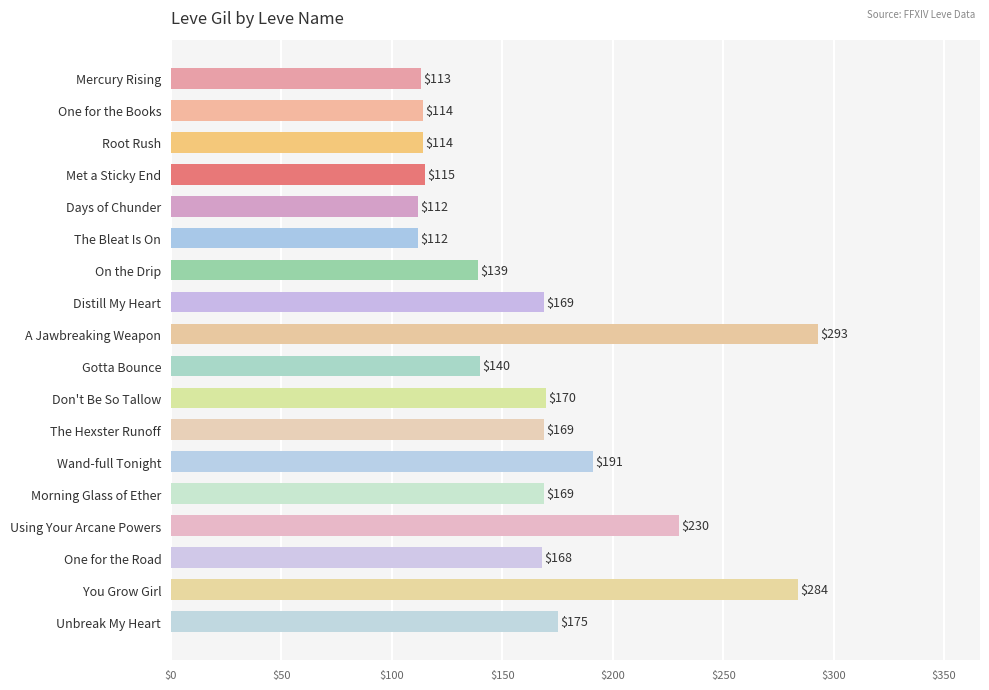

Count the number of categories in the chart.

18